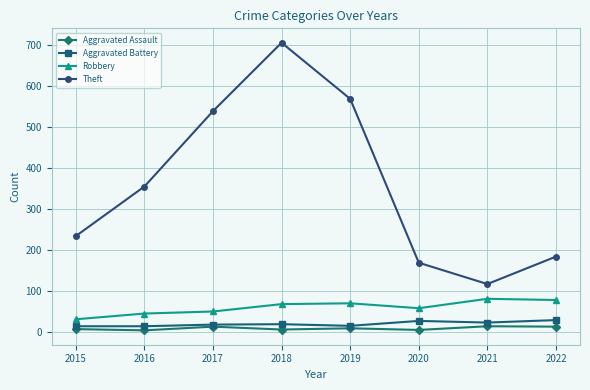

What is the value of the Aggravated Battery point at the 4th from the left?

18